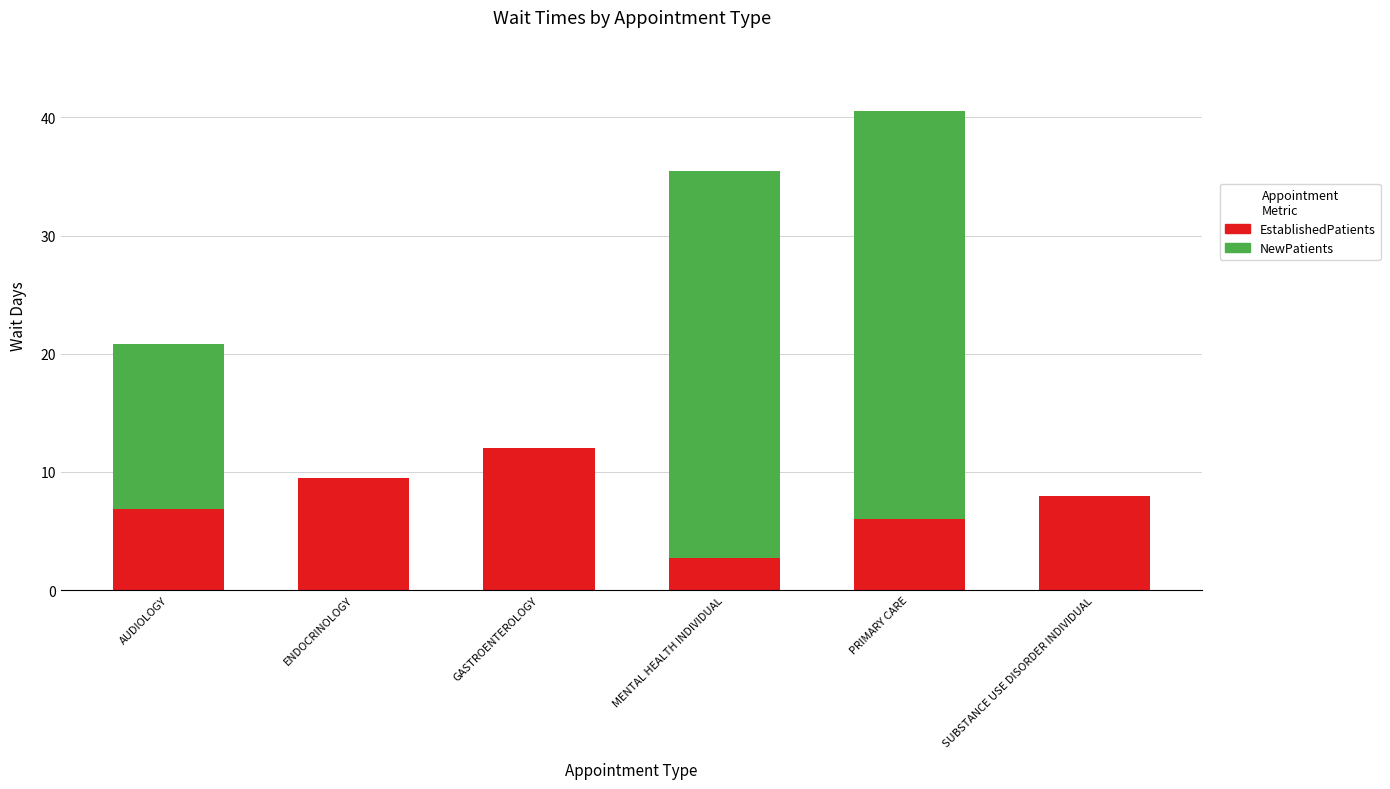

How many distinct data groups are displayed?

2